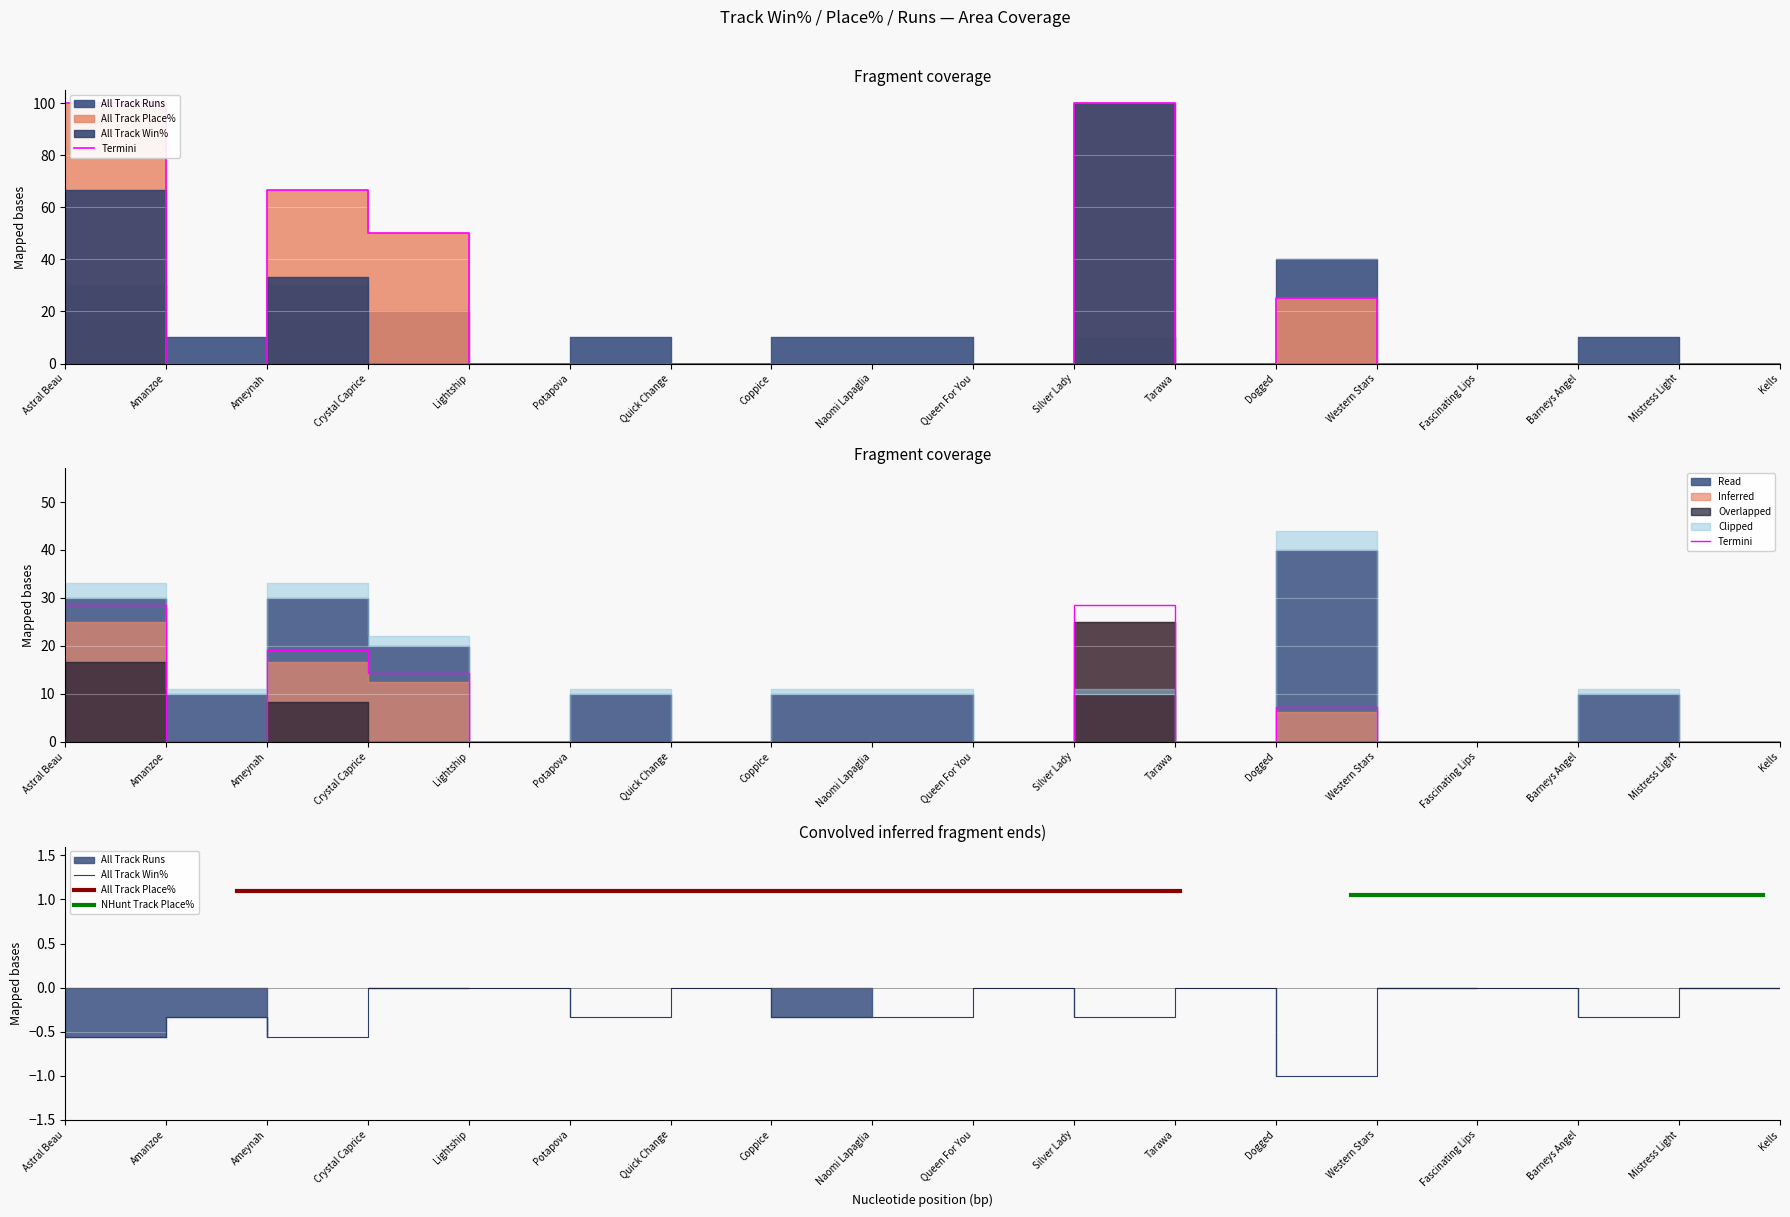

True or false: NHunt Track Place% and All Track Win% cross at least once.

False